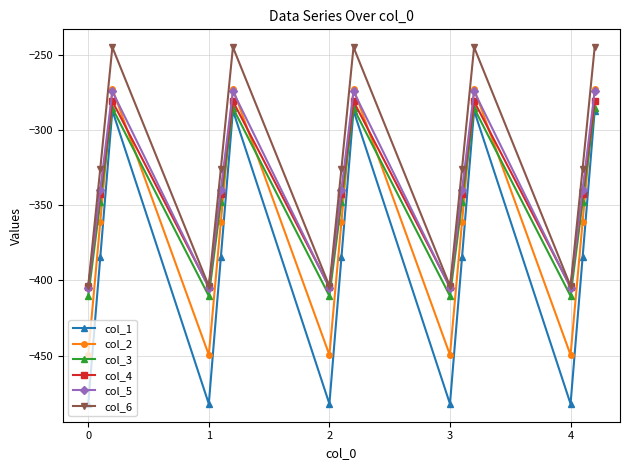

How many lines are shown in the chart?

6